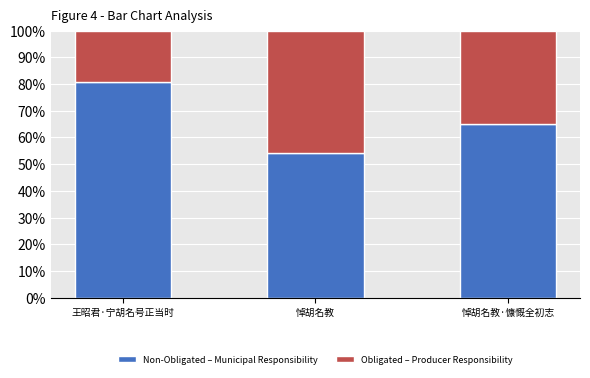

How many bars are there in total?

3